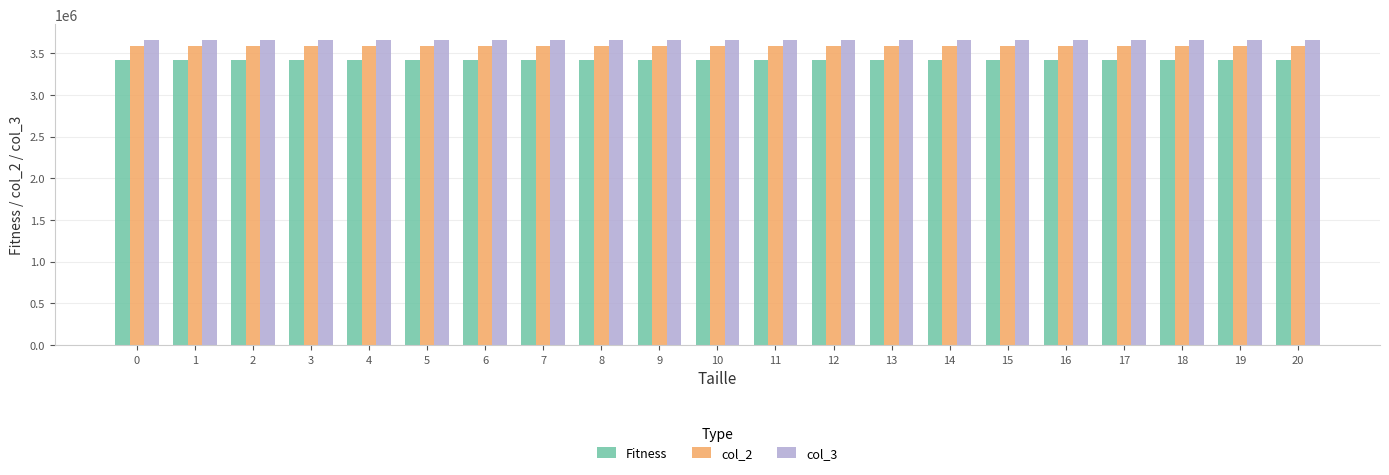

The col_3 series shows 3664232 at 13. True or false?

True